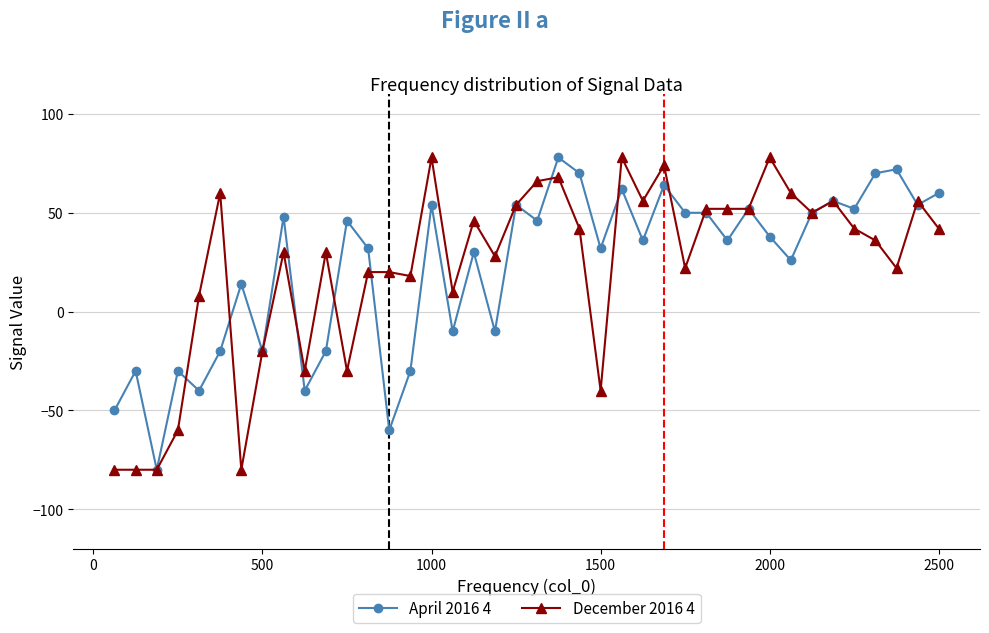

Reading left to right, transcribe all the data shown in this chart.

April 2016 4: -50	-30	-80	-30	-40	-20	14	-20	48	-40	-20	46	32	-60	-30	54	-10	30	-10	54	46	78	70	32	62	36	64	50	50	36	52	38	26	50	56	52	70	72	54	60
December 2016 4: -80	-80	-80	-60	8	60	-80	-20	30	-30	30	-30	20	20	18	78	10	46	28	54	66	68	42	-40	78	56	74	22	52	52	52	78	60	50	56	42	36	22	56	42